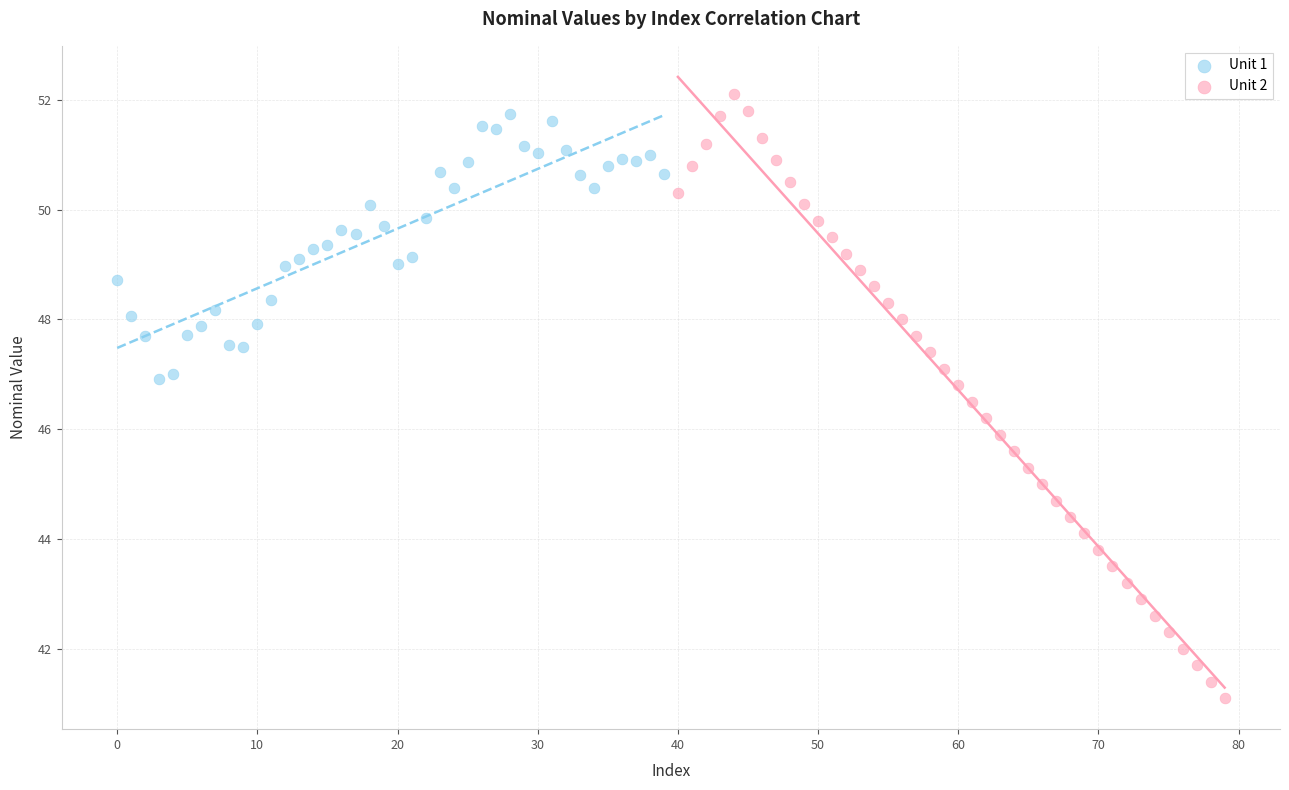

Which series contains the lowest Y value?

Unit 2